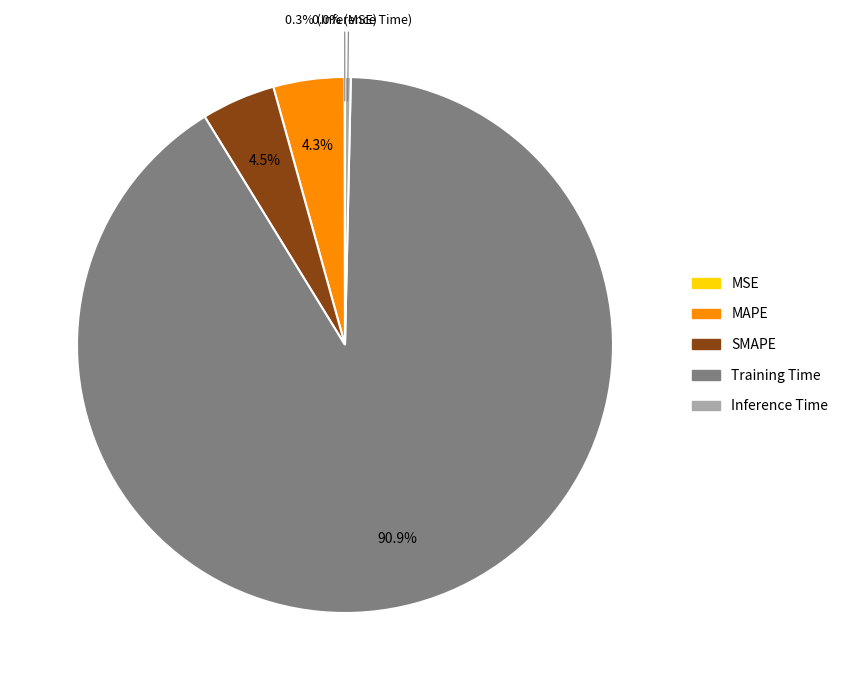

What percentage is NOT represented by SMAPE?

95.5%